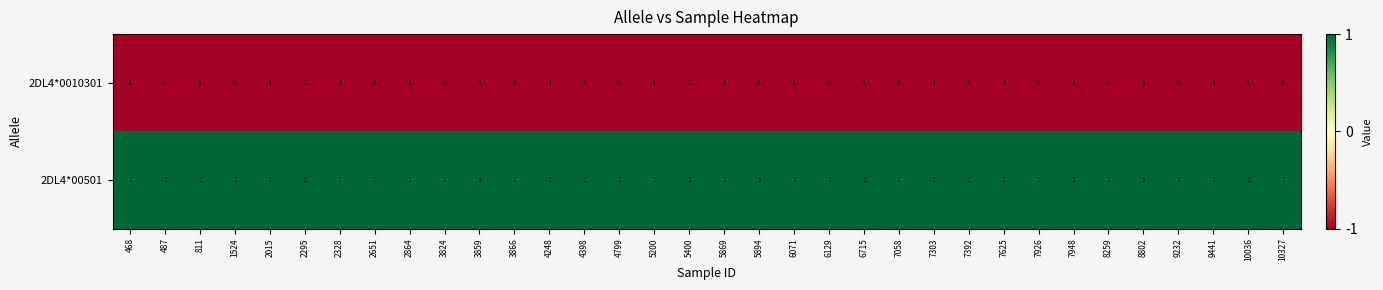

How many series are shown in this chart?

2